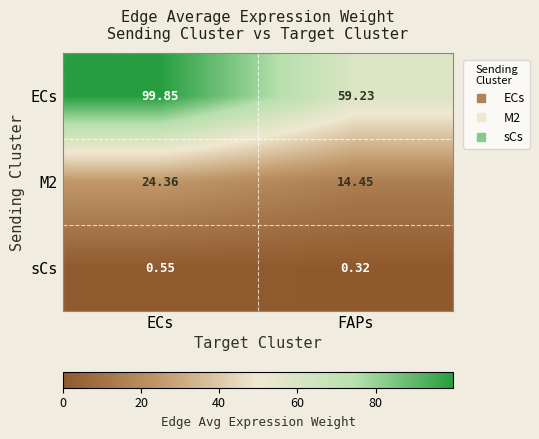

Which series has the largest total across all categories?

ECs